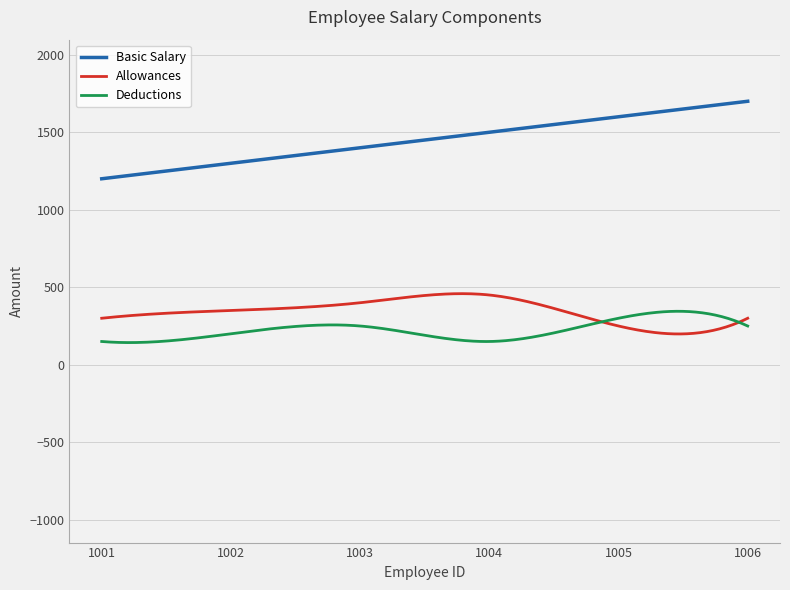

Which series has the largest range (max minus min)?

Basic Salary